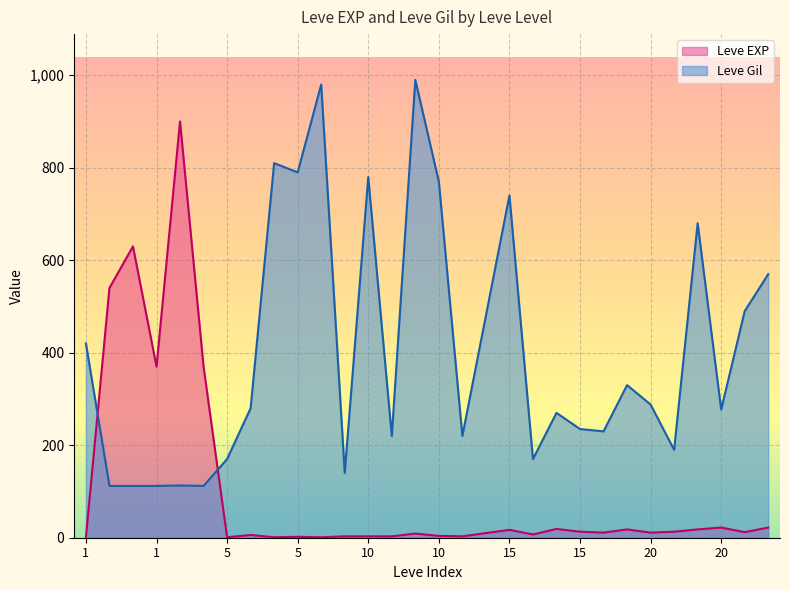

Which series ends up on top after the final intersection of Leve EXP and Leve Gil?

Leve Gil